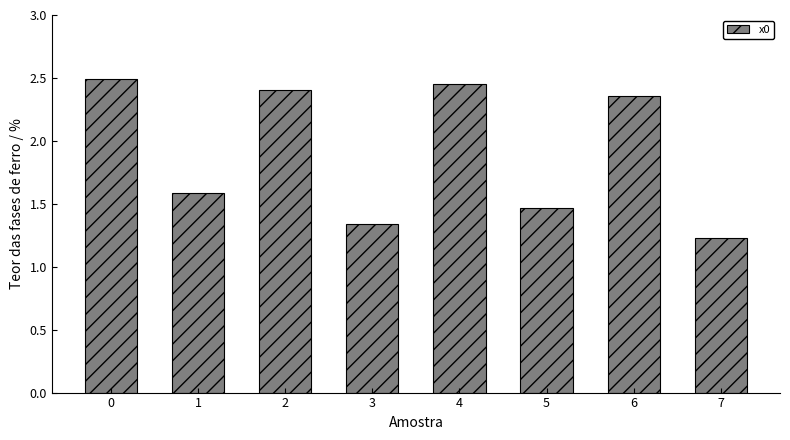

Count the number of values greater than 2.

4